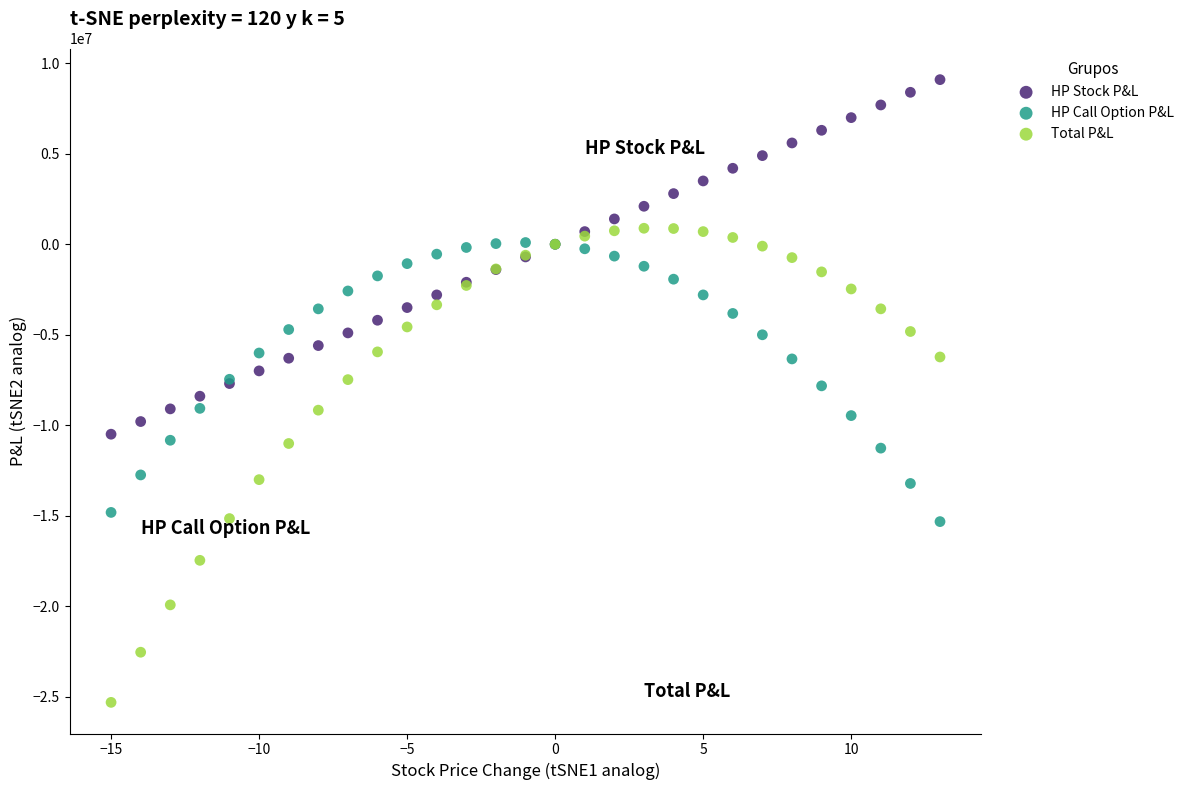

What is the X range (max minus min) for the scatter plot?

28.0